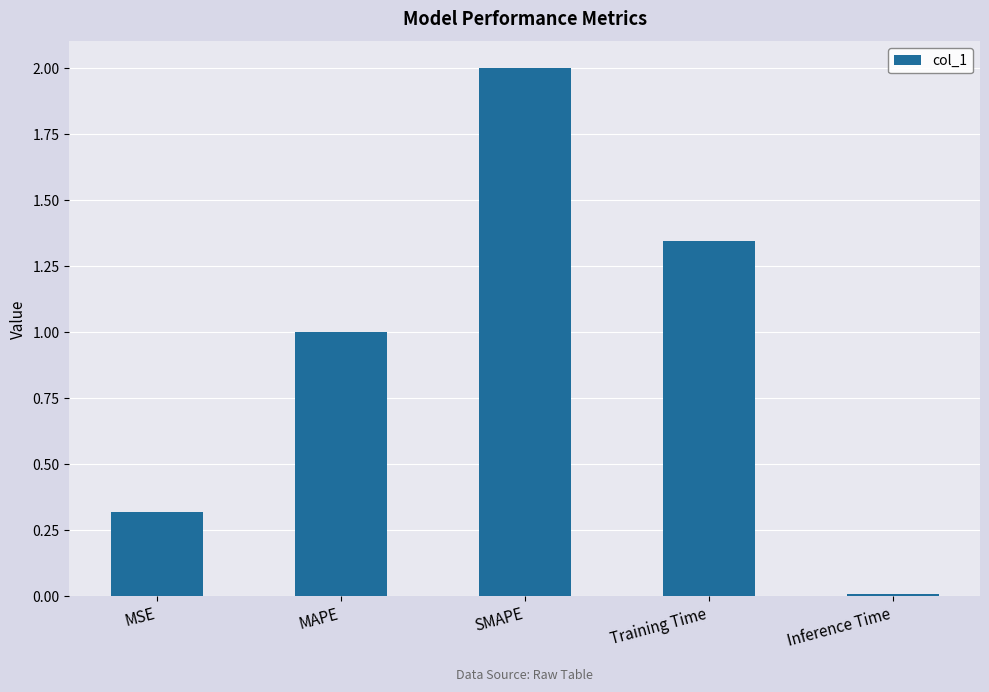

How many distinct data groups are displayed?

1